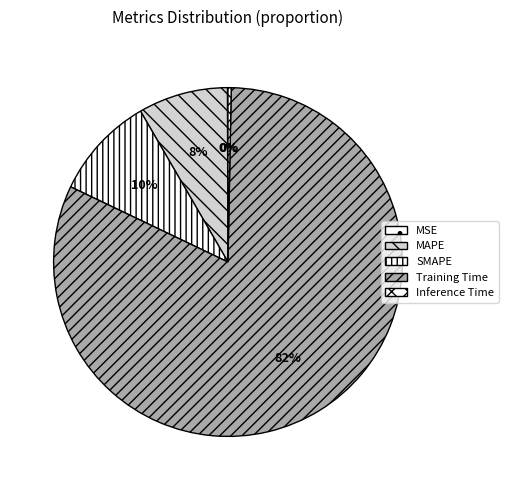

The Inference Time slice represents 1% of the pie. True or false?

False